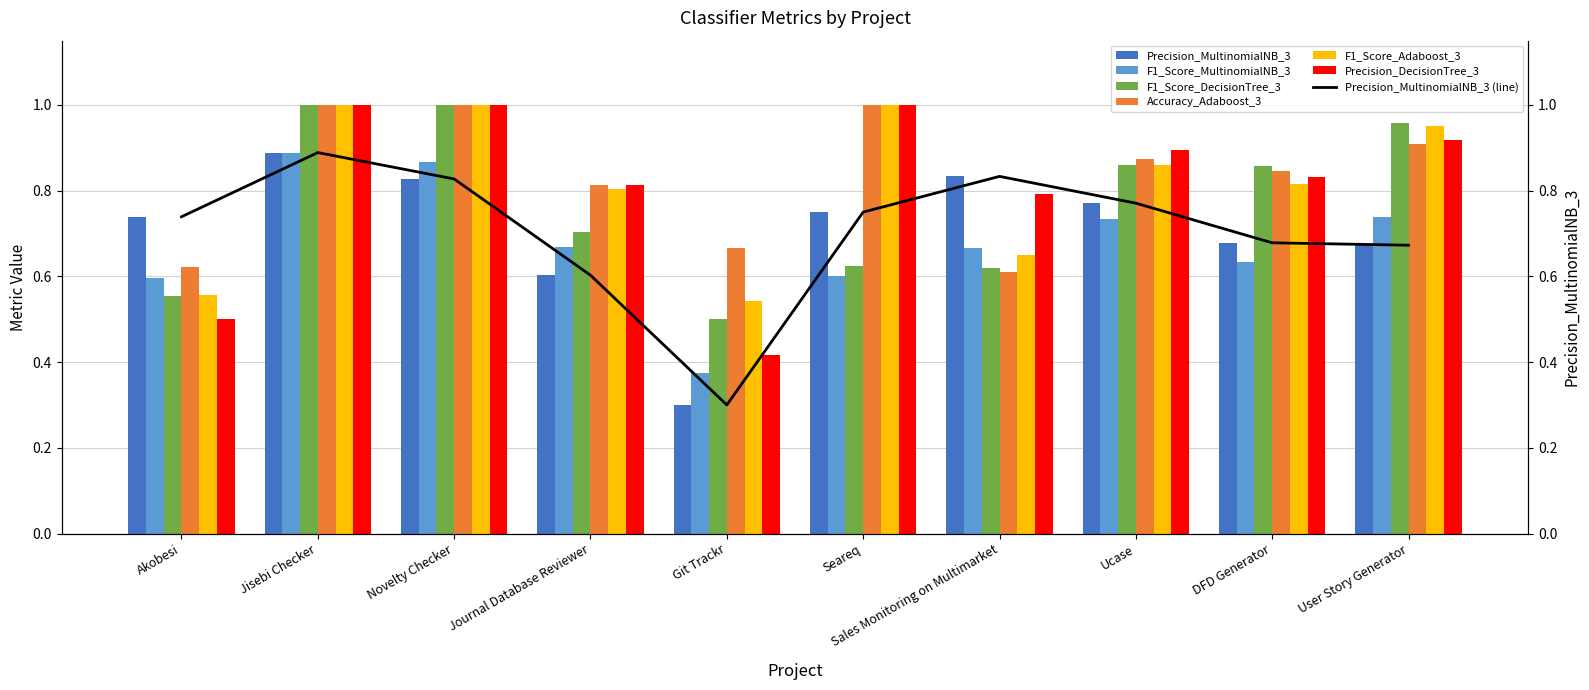

What is the smallest value displayed?

0.3